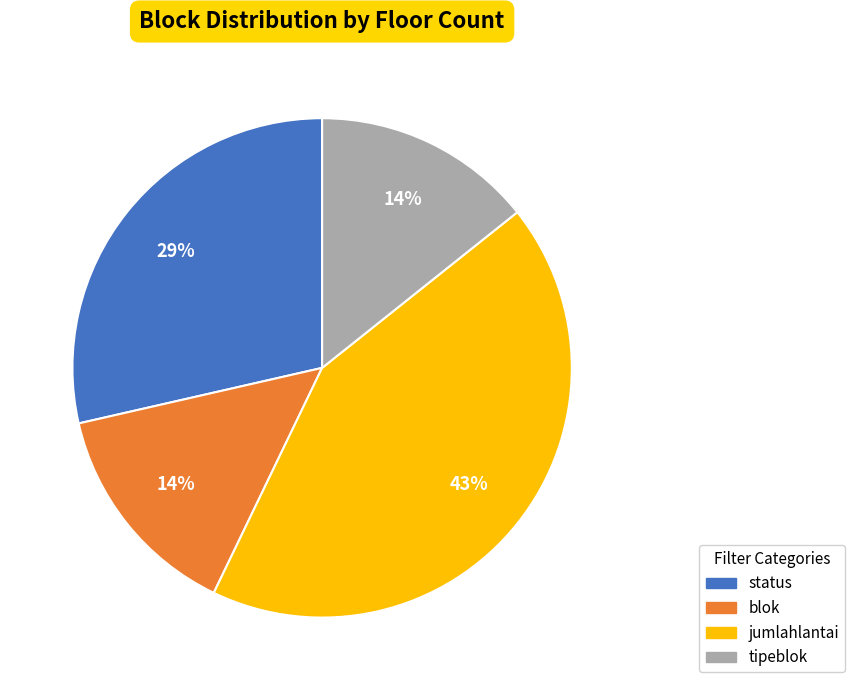

To the nearest percent, what is the difference between the largest and smallest slice percentages?

29%